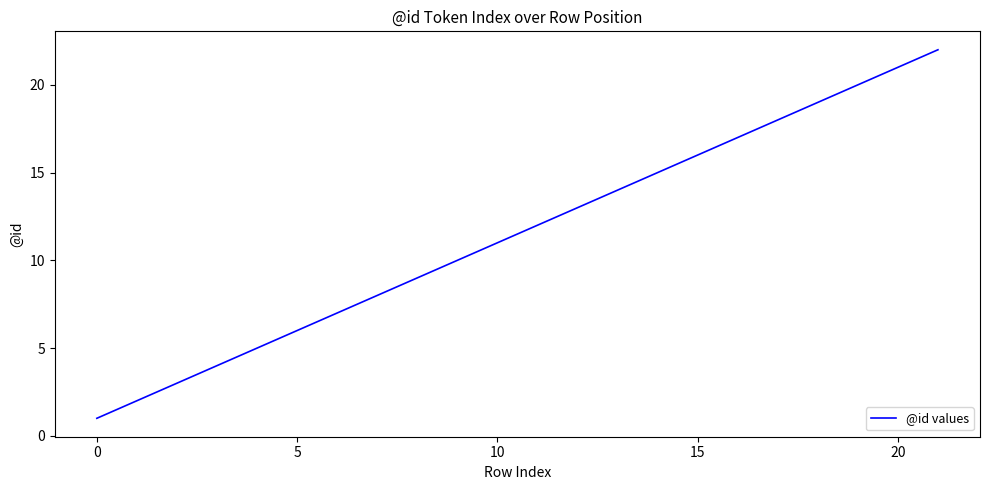

True or false: the data has more than 0 interior local peaks.

False